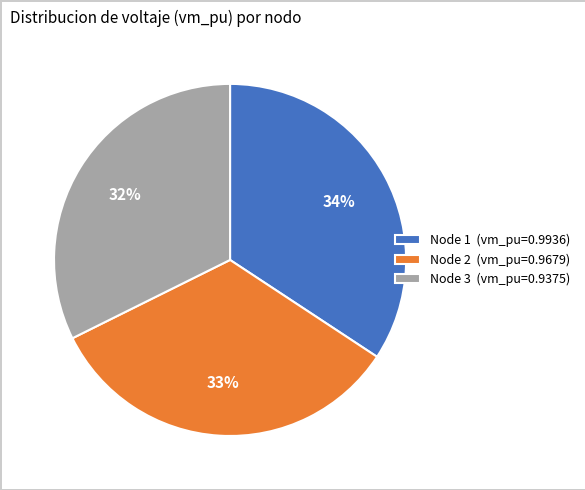

What percentage is the Node 3 (vm_pu=0.9375) slice, to the nearest percent?

32%